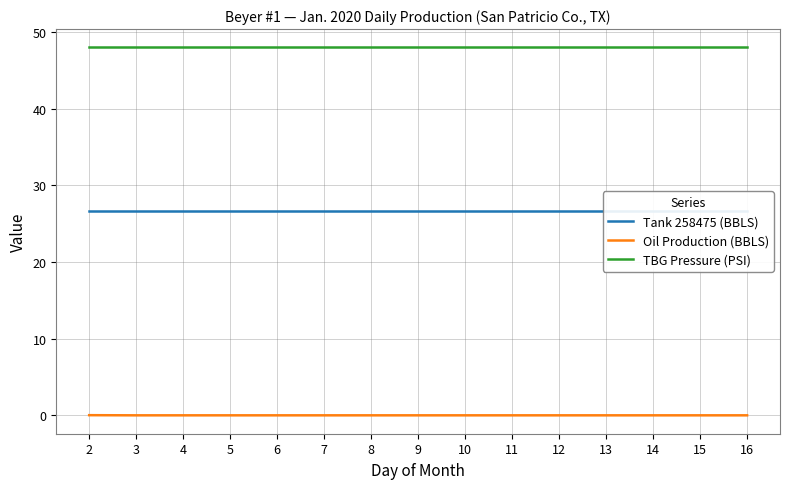

At which category does the chart reach its minimum across all series?

3